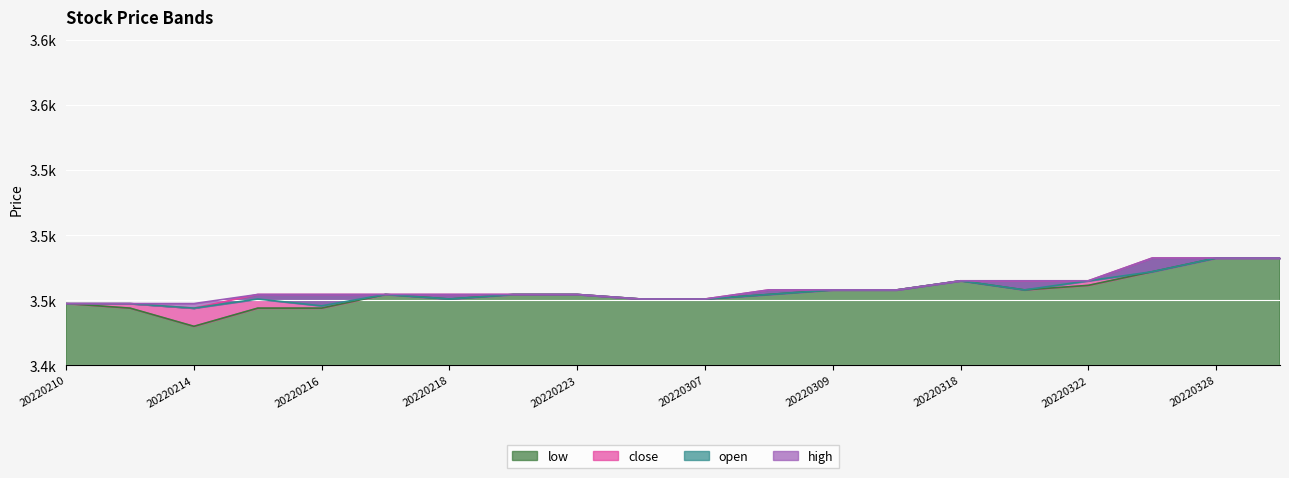

Where does the open series first go above 3454?

20220217